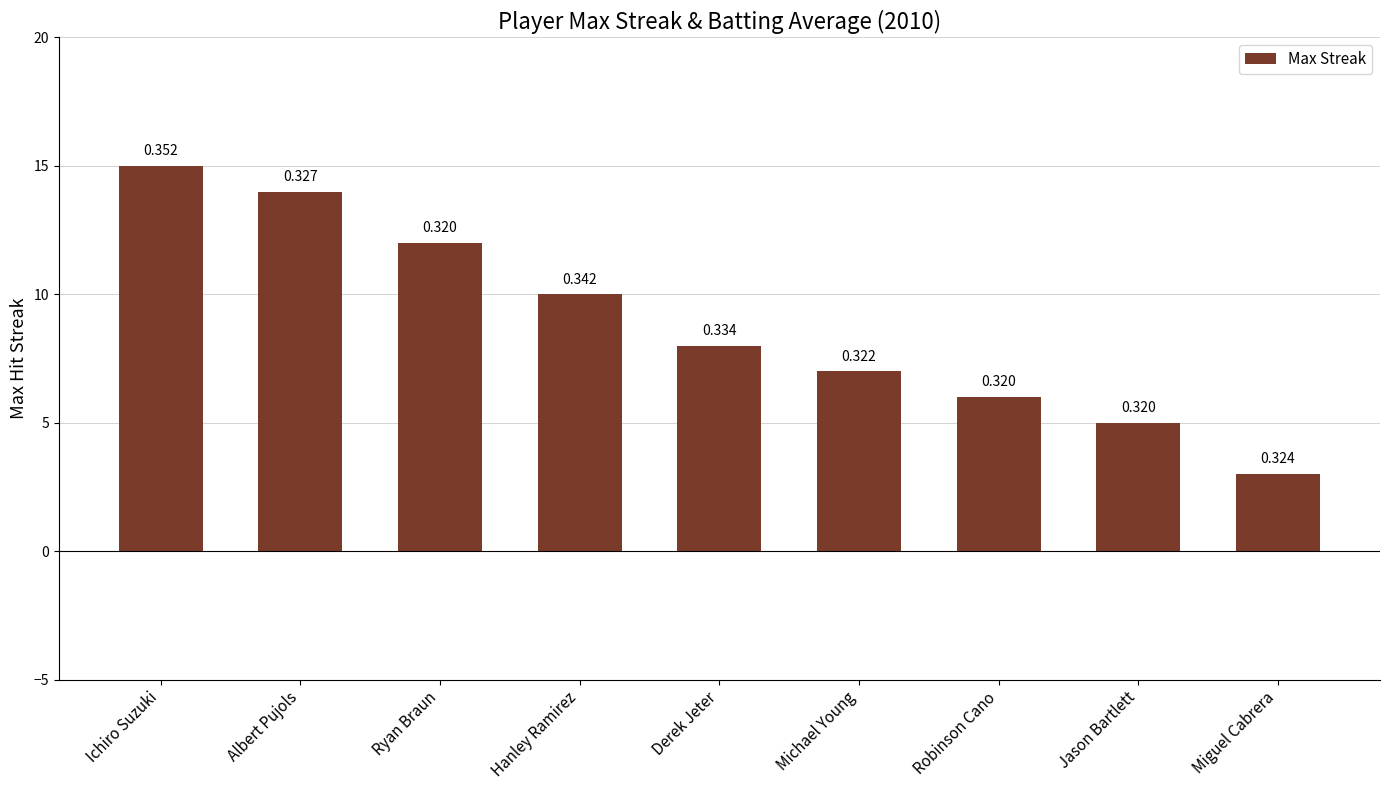

How many bars are there in total?

9